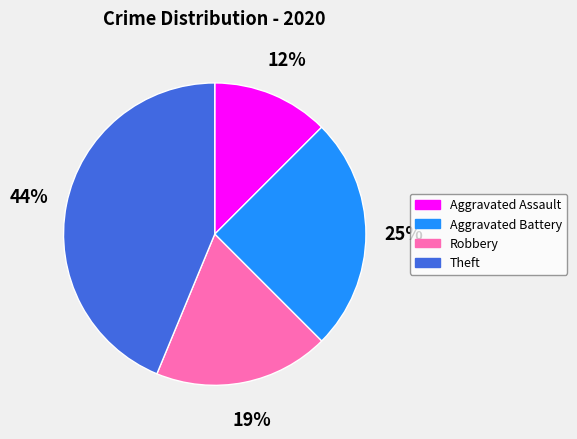

What percentage is the Aggravated Battery slice, to the nearest percent?

25%